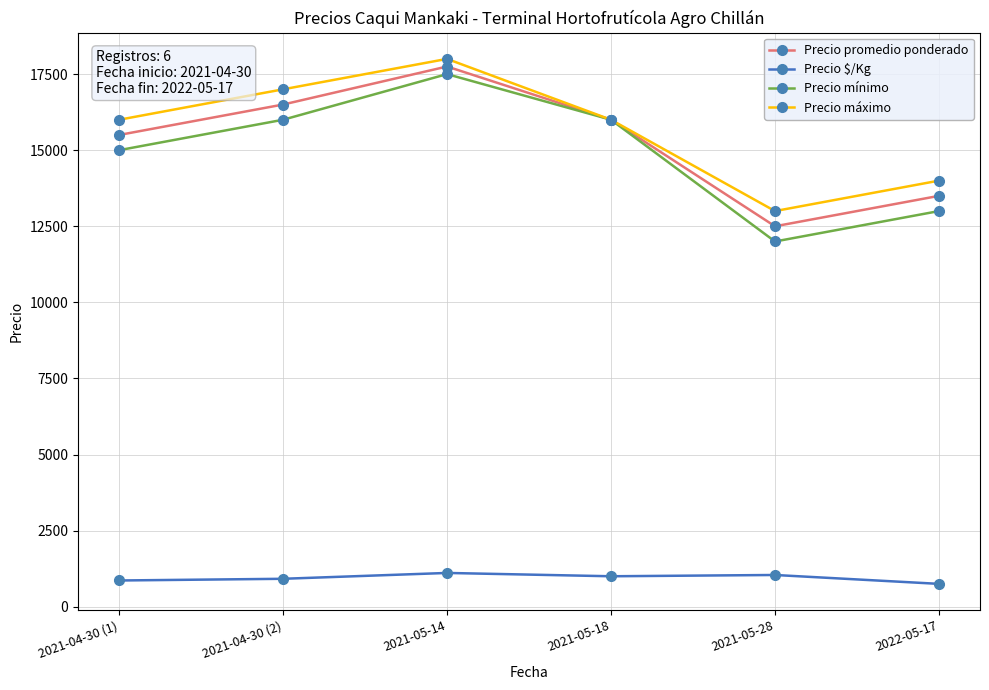

True or false: Precio mínimo and Precio $/Kg intersect in this chart.

False